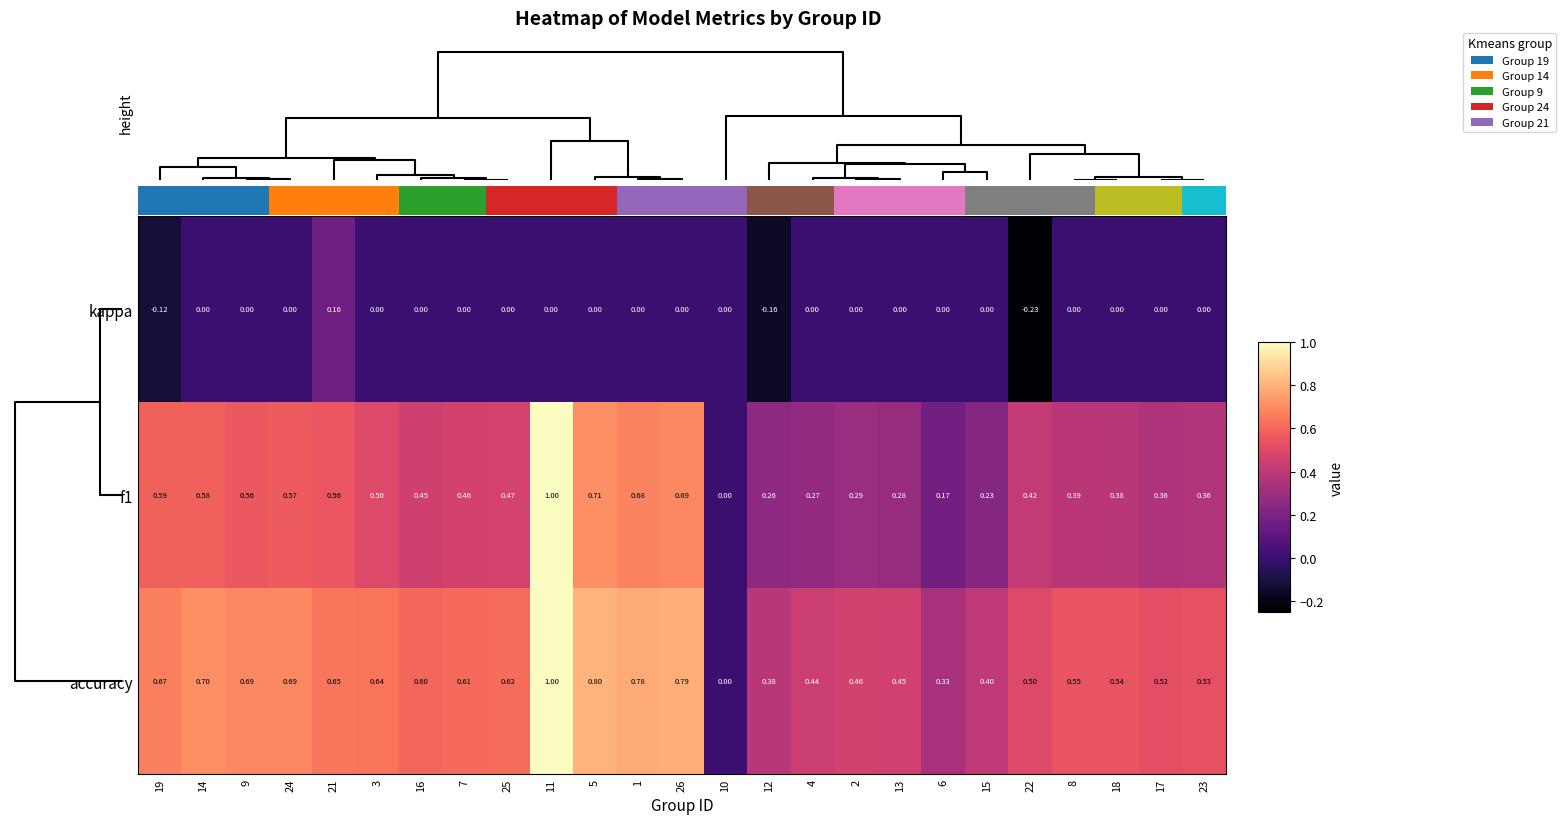

What is the difference between the maximum and second lowest values in the f1 series?

0.8